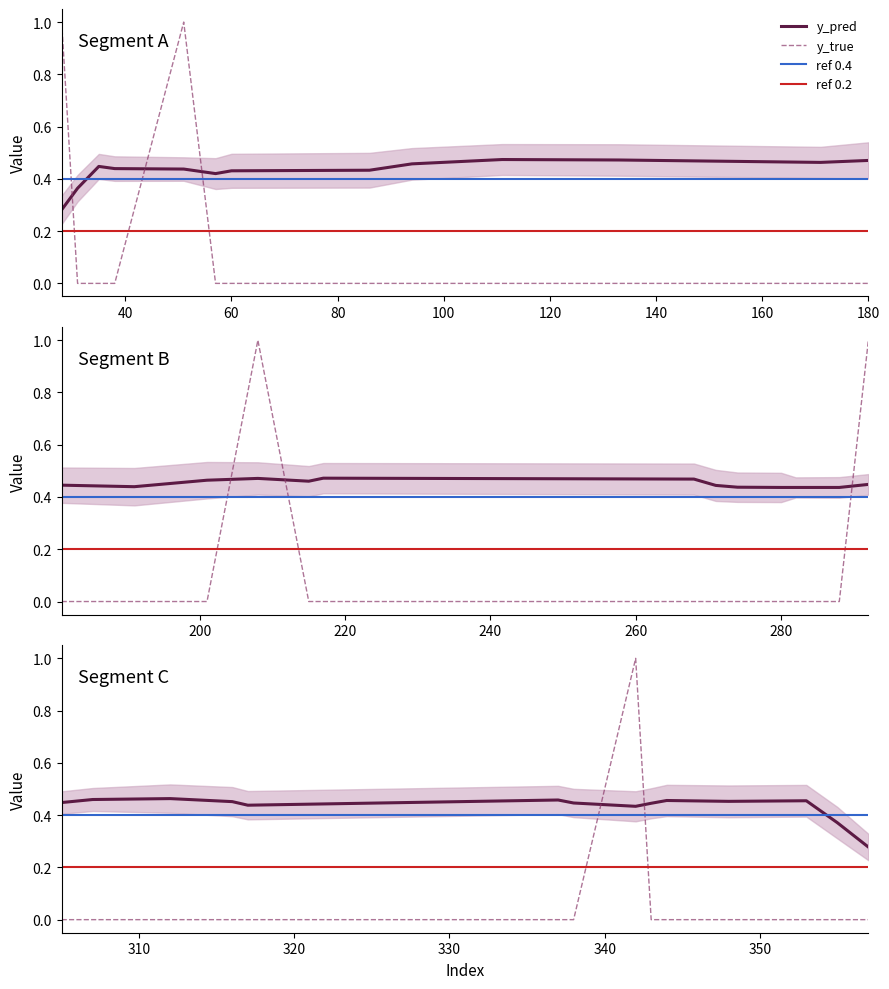

The y_true series shows 0.5 at 305. True or false?

False